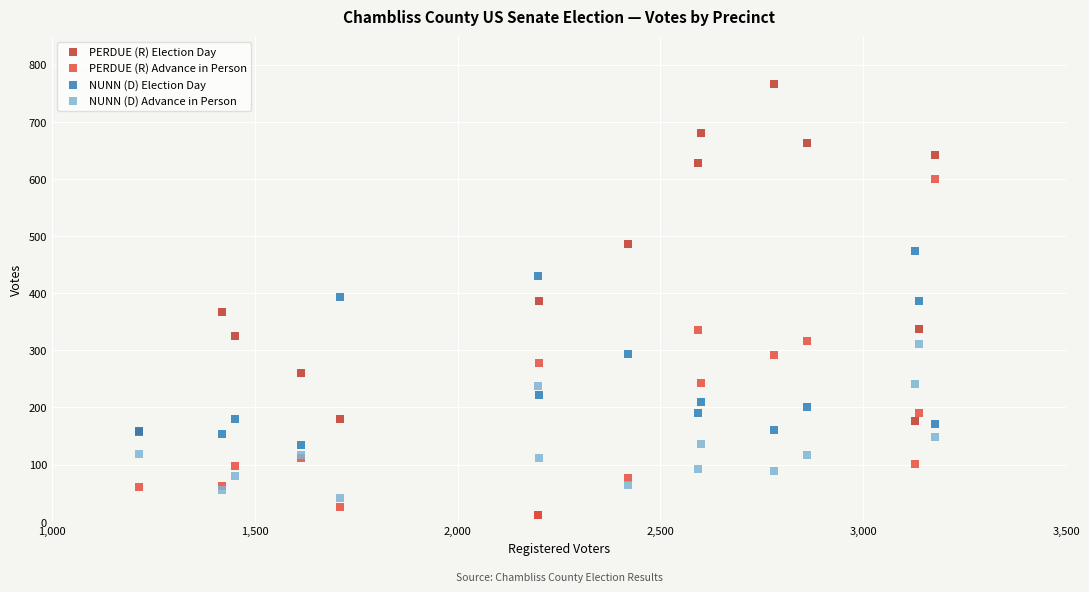

Which series reaches the maximum Y coordinate?

PERDUE (R) Election Day